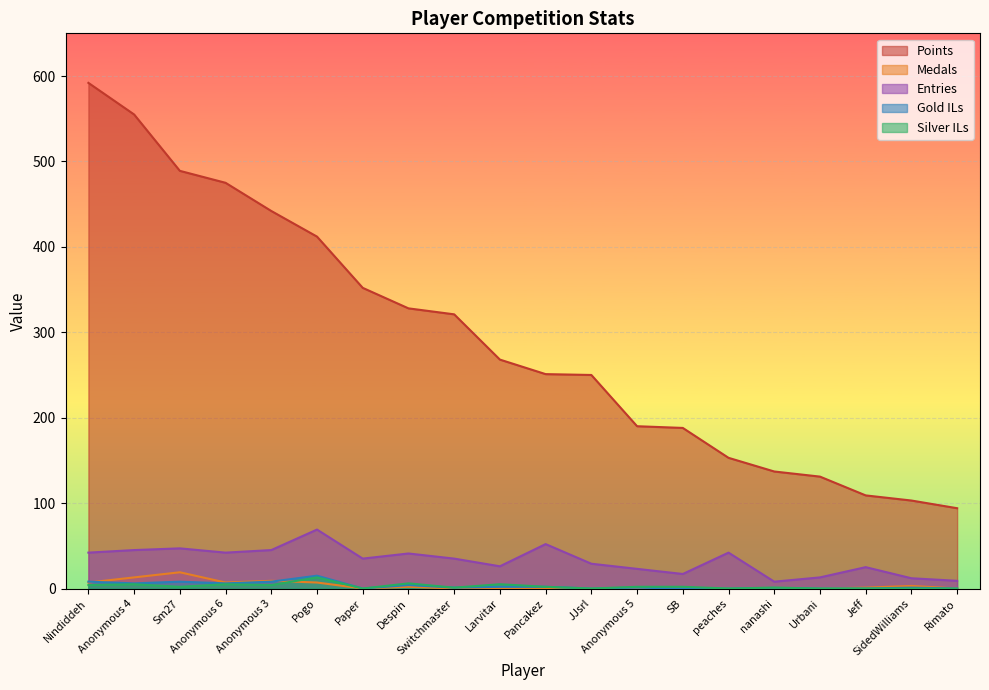

What is the highest value of the Medals series?

19